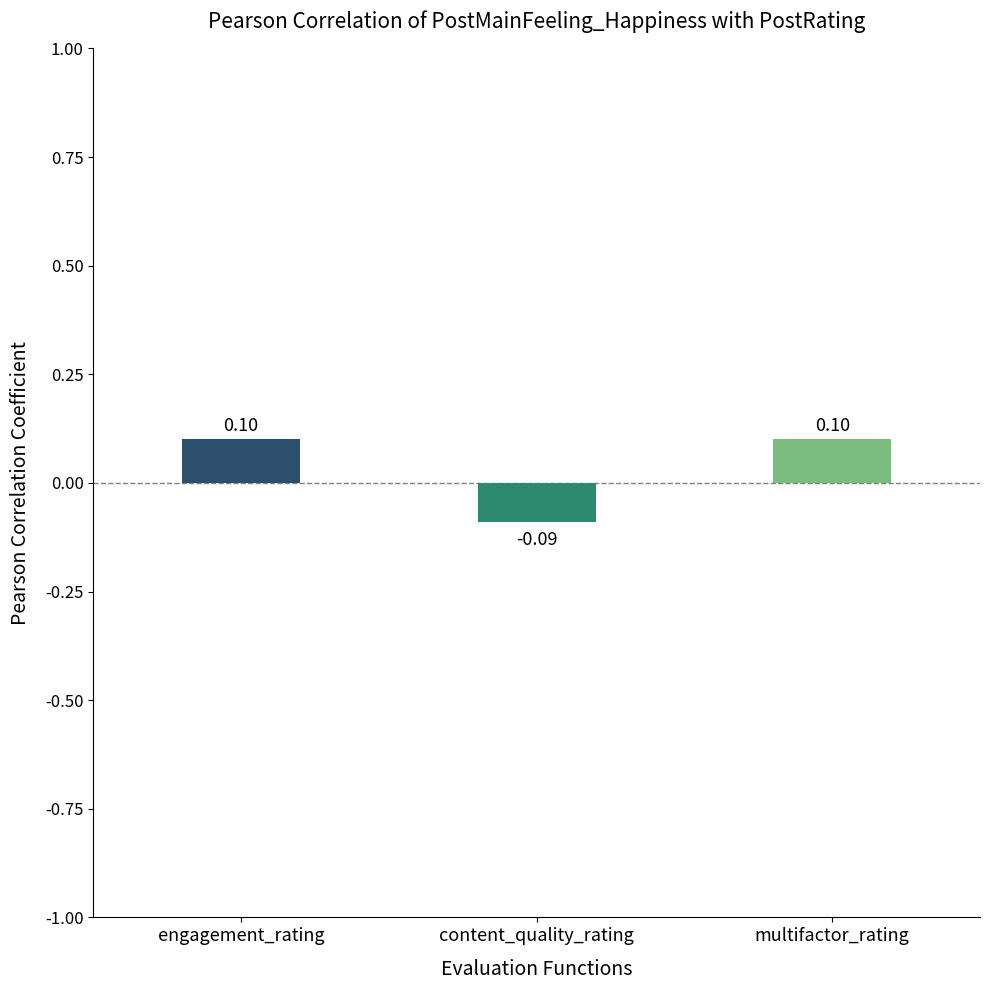

What is the maximum value shown in the chart?

0.1